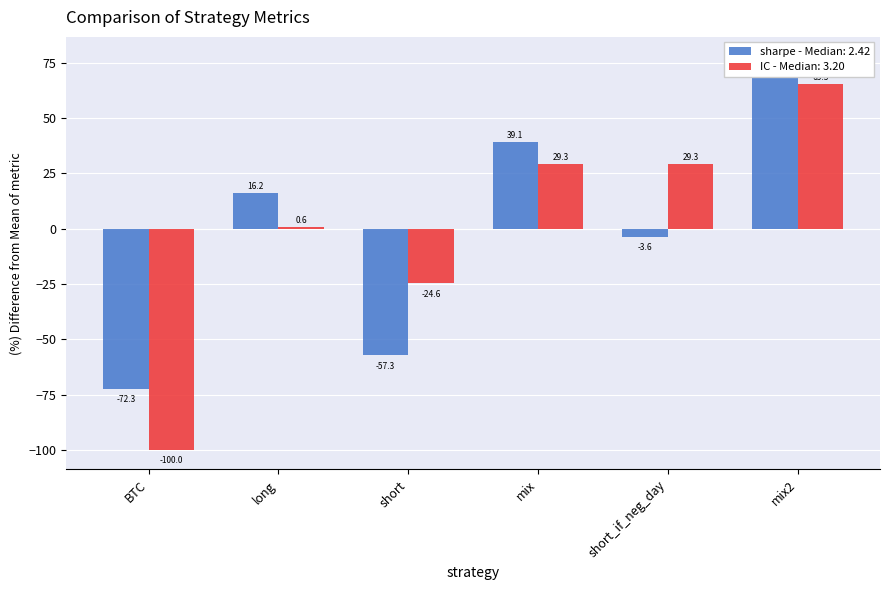

How many categories are shown in the chart?

6